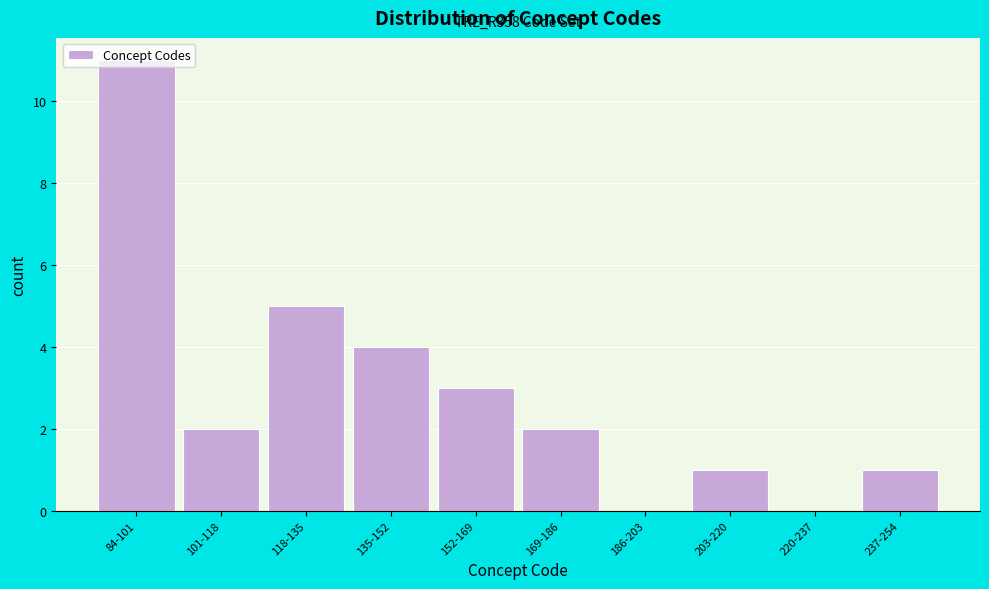

What is the sum of the values at 101-118 and 135-152?

6